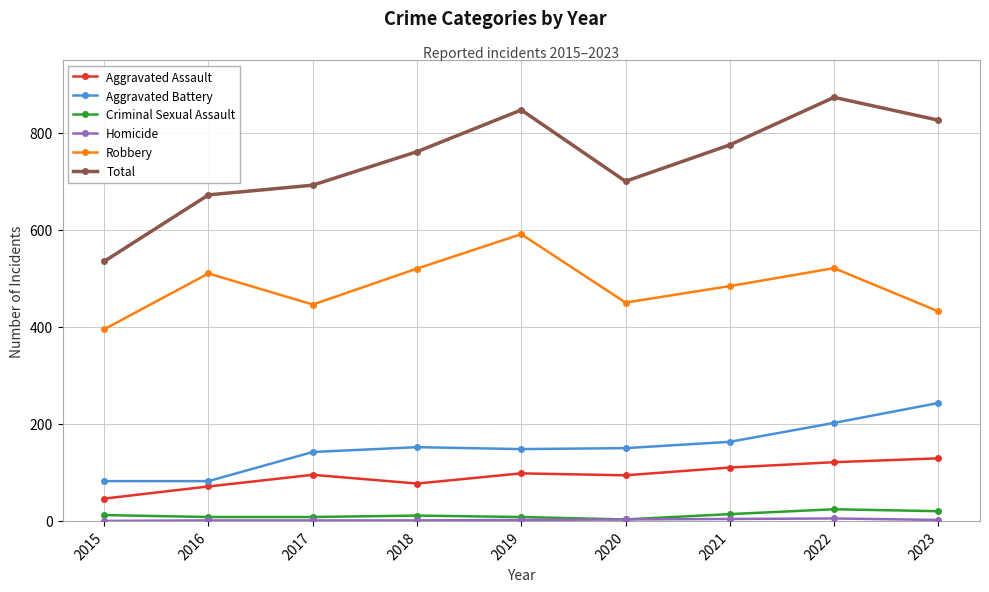

What is the difference between the maximum and minimum values in the Robbery series?

196